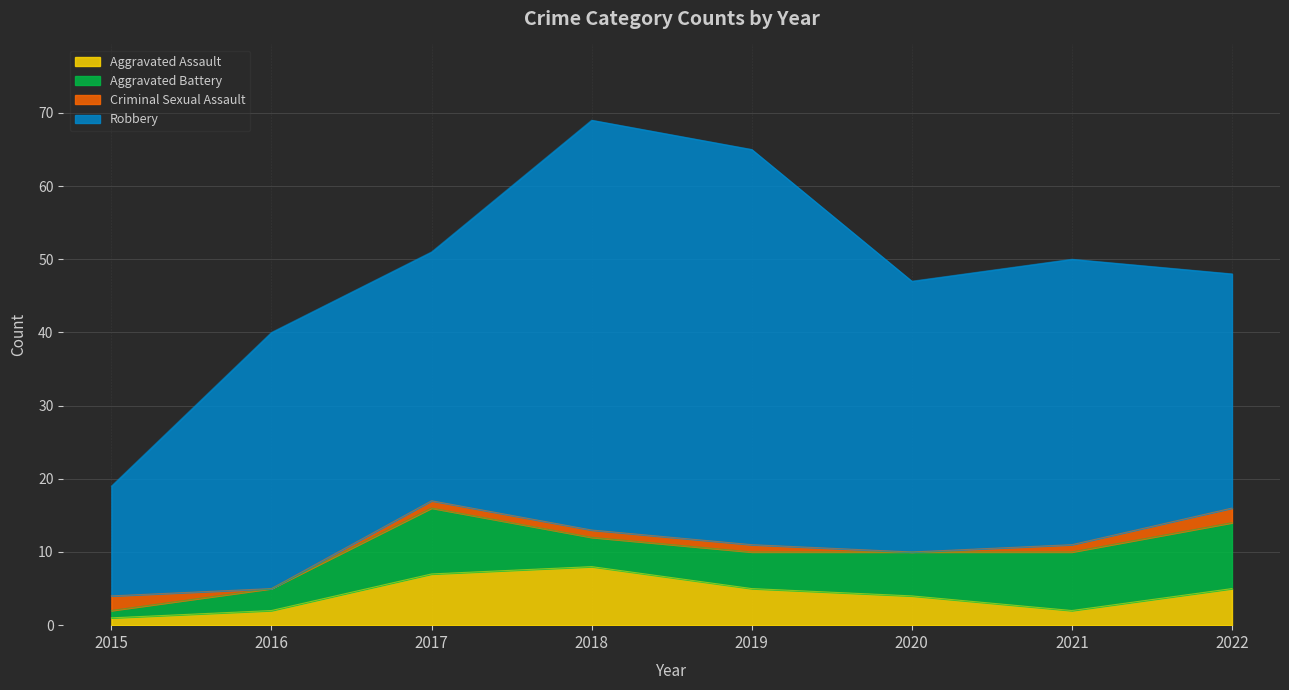

What is the difference between the second highest and minimum values in the Criminal Sexual Assault series?

2